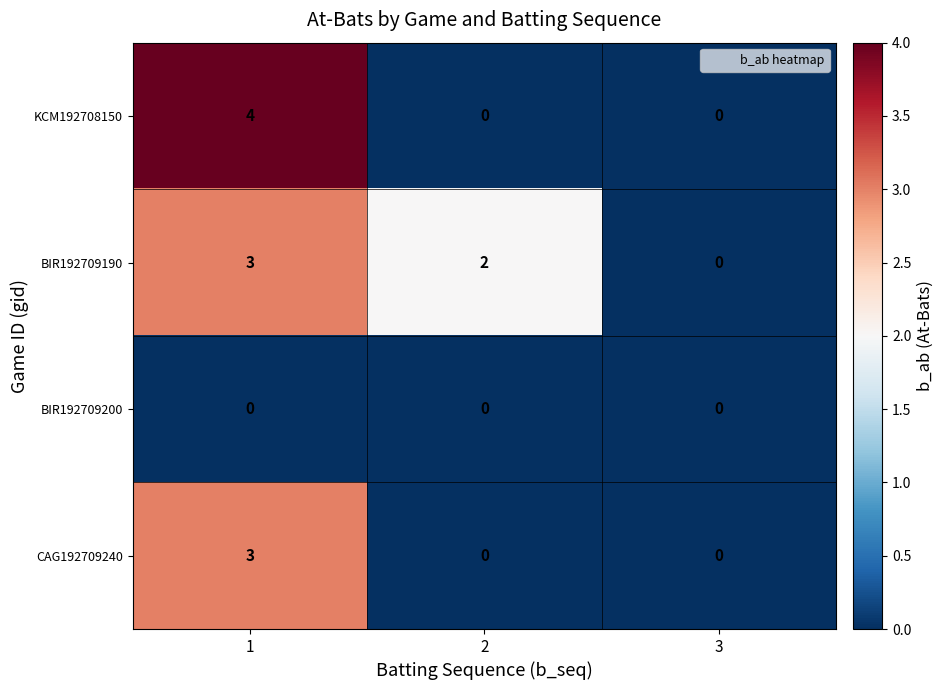

How many distinct data groups are displayed?

4